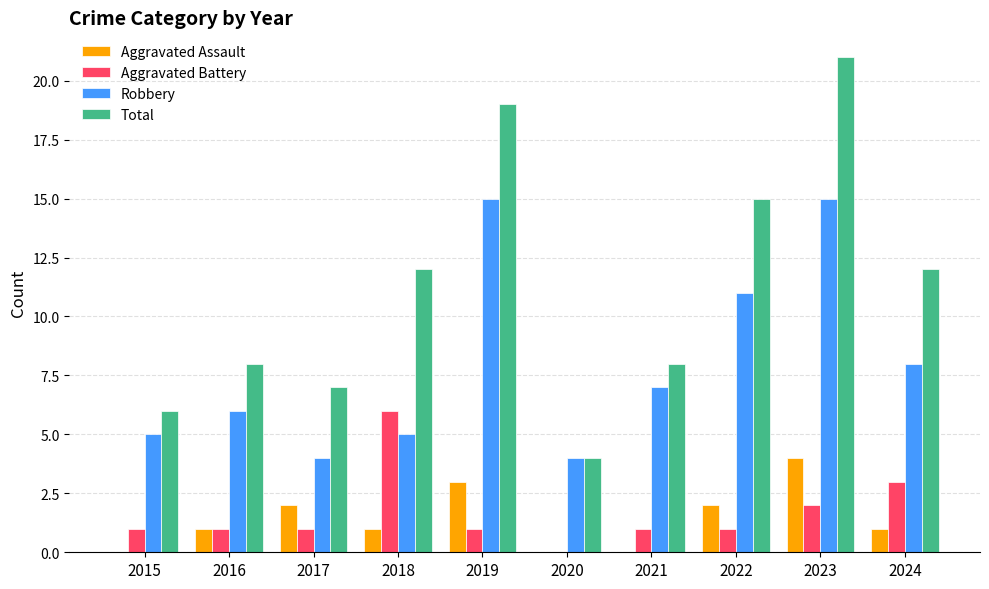

Are the bars grouped side by side (vs. stacked)?

Yes